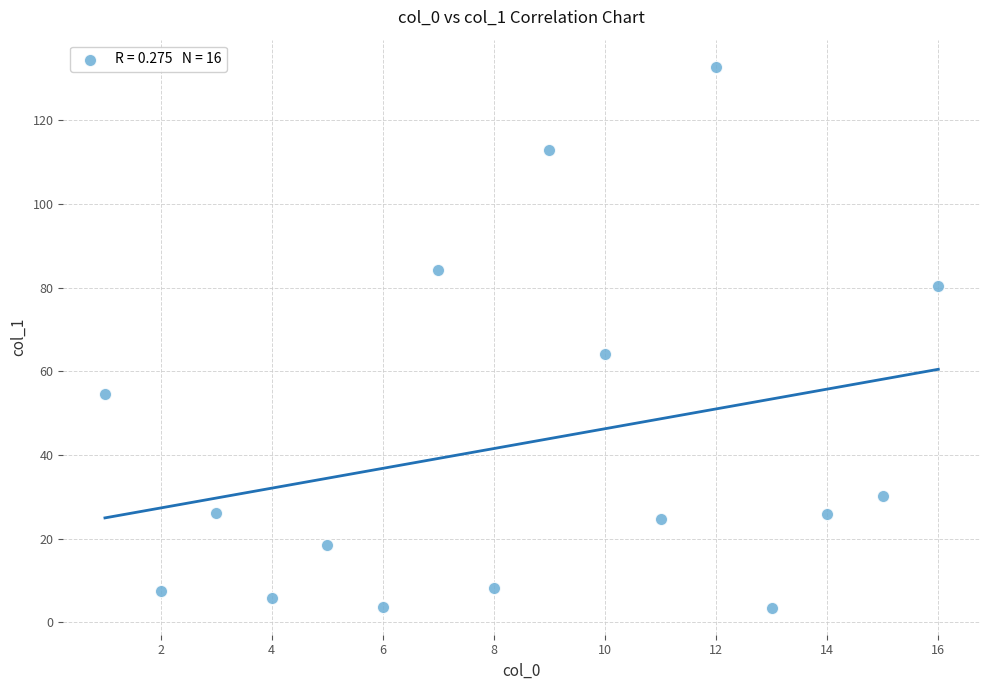

What Y value in the scatter plot is closest to 68?

64.2